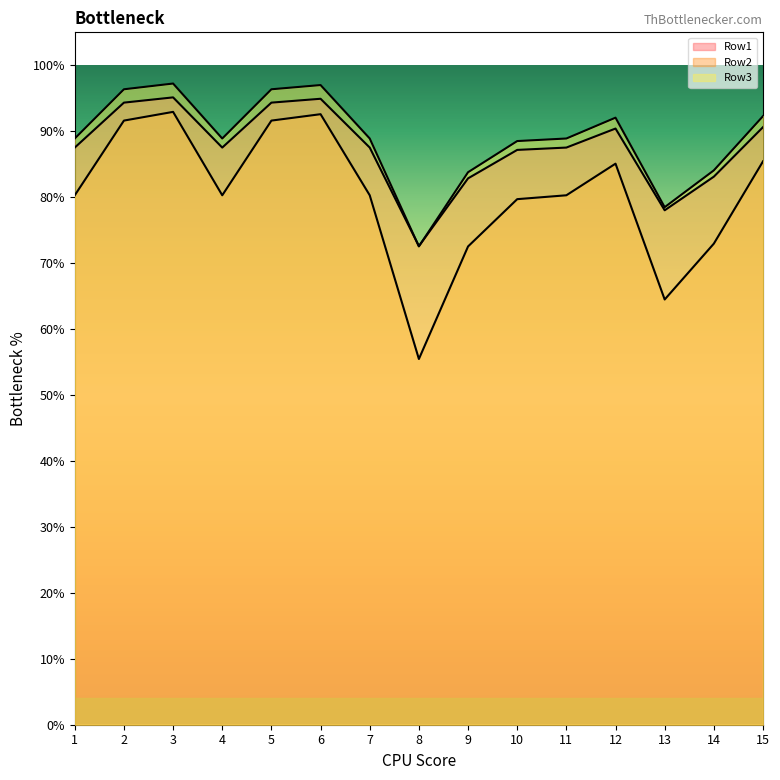

At which category is the sum across all series the highest?

3